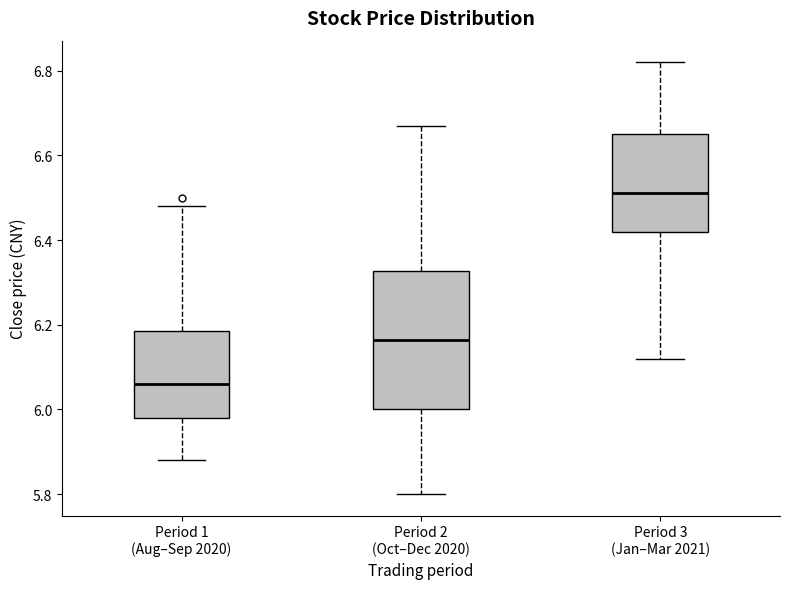

Reading left to right, transcribe this box plot: for each box, give where its median line is, the range the box spans, and where its two whiskers end, as read against the y-axis. The values are not printed on the chart, so give them approximately, as read against the axis.

Period 1 (Aug–Sep 2020): median 6.06, box 5.98 to 6.18, whiskers 5.88 to 6.48
Period 2 (Oct–Dec 2020): median 6.16, box 6.00 to 6.32, whiskers 5.80 to 6.68
Period 3 (Jan–Mar 2021): median 6.52, box 6.42 to 6.66, whiskers 6.12 to 6.82